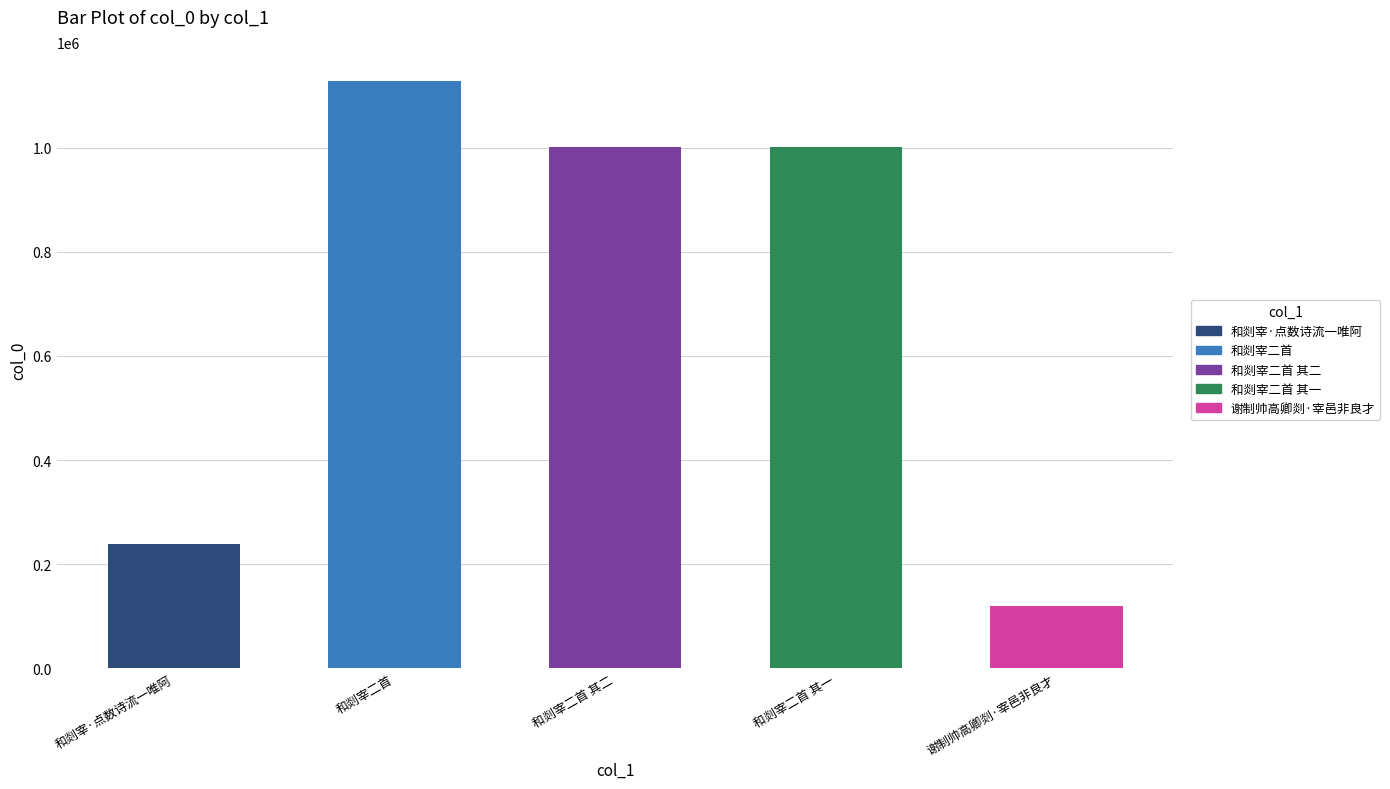

True or false: the data shows 324038 at 和剡宰二首 其二.

False